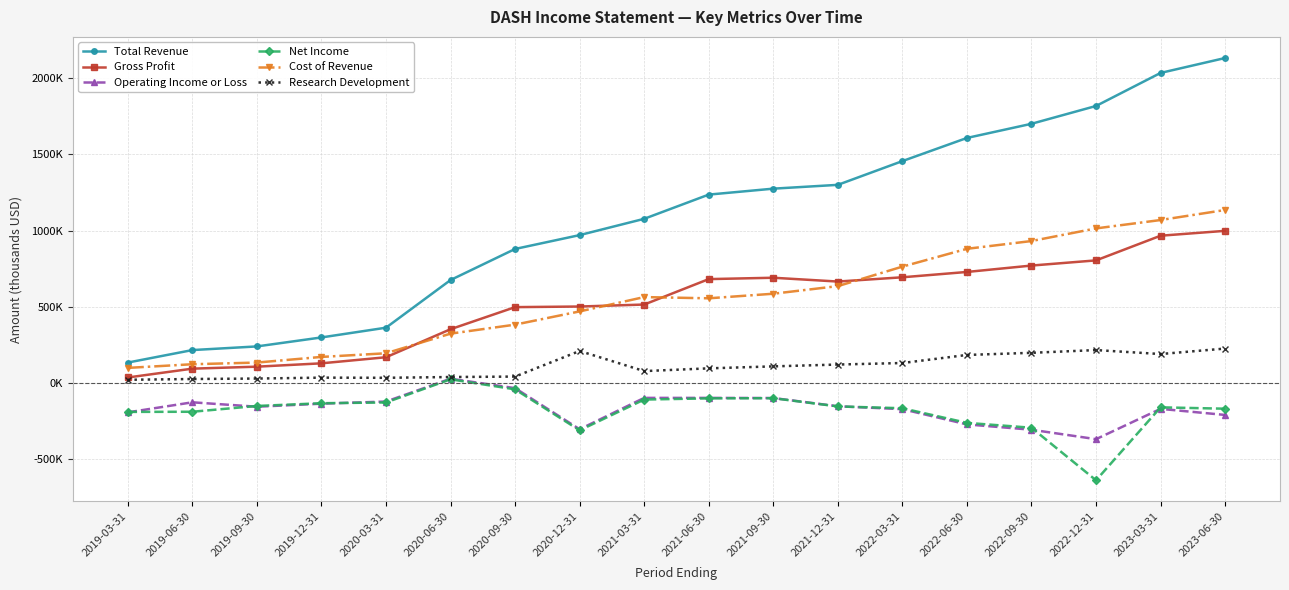

True or false: Cost of Revenue has a value of 170000 at 2019-12-31.

True